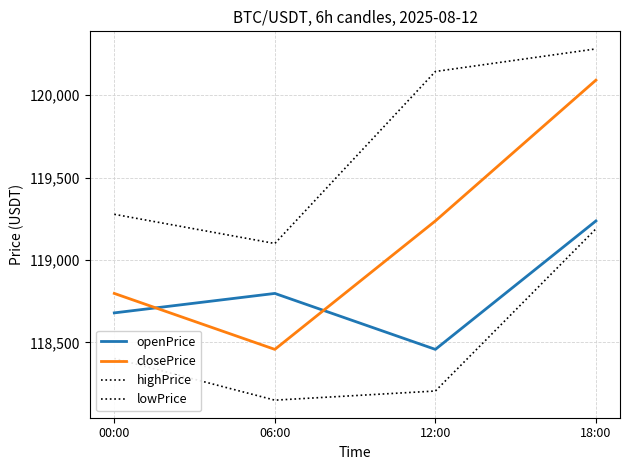

Does the chart have visible grid lines?

Yes